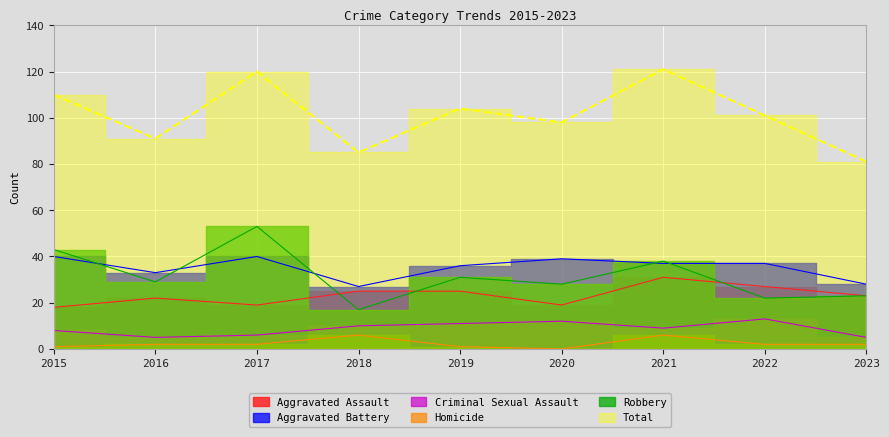

What is the value of the Criminal Sexual Assault point at the 1st from the left?

8